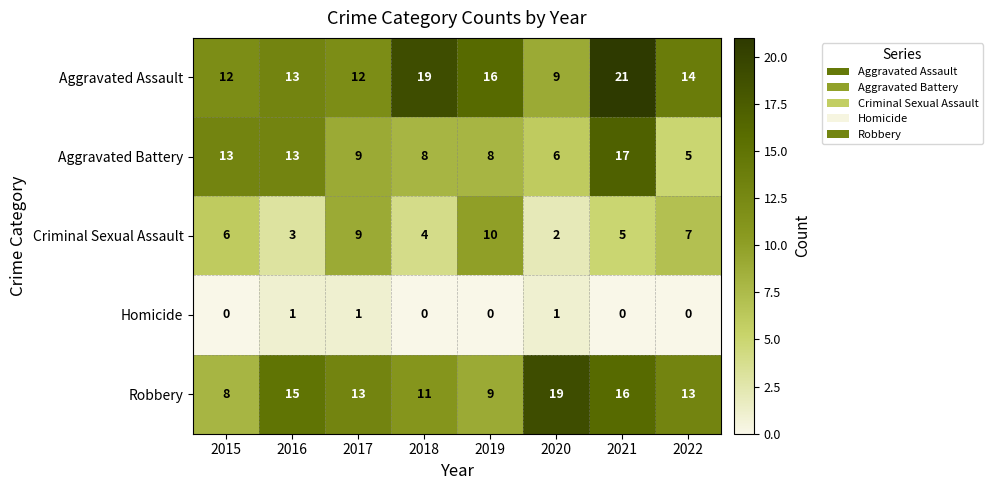

Between 2017 and 2022, which series saw the biggest shift?

Aggravated Battery